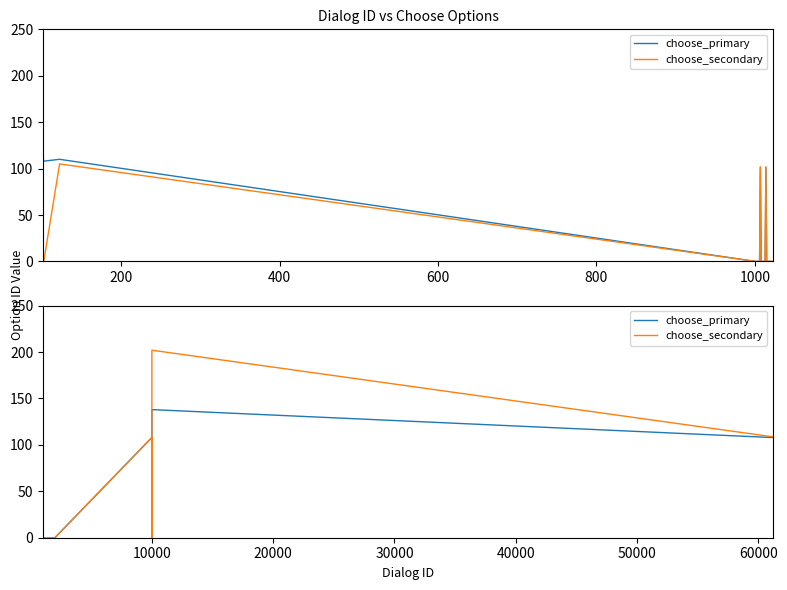

What is the difference between the maximum and minimum values in the choose_primary series?

138